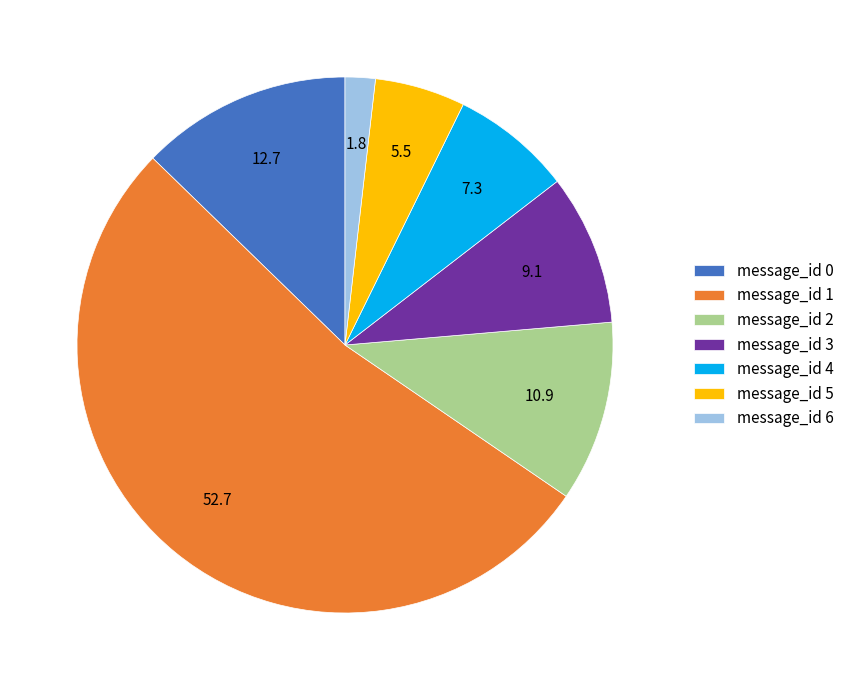

Rank the categories by value from lowest to highest.

message_id 6, message_id 5, message_id 4, message_id 3, message_id 2, message_id 0, message_id 1